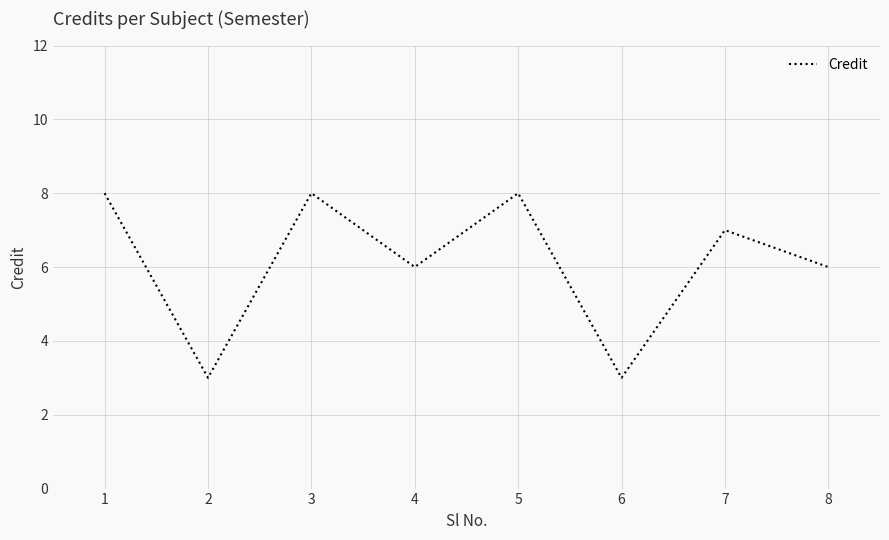

How many lines are shown in the chart?

1